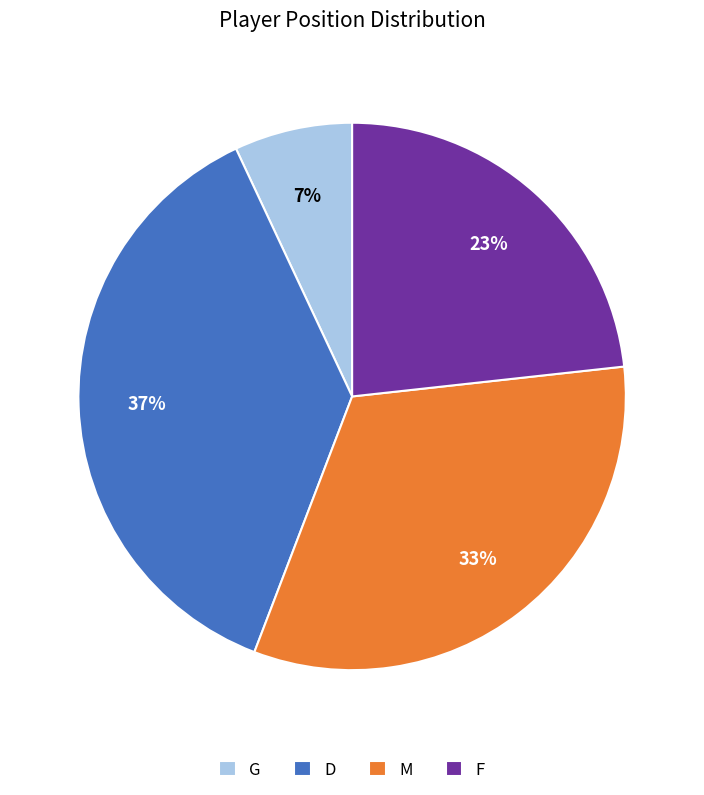

Rank the categories by value from highest to lowest.

D, M, F, G